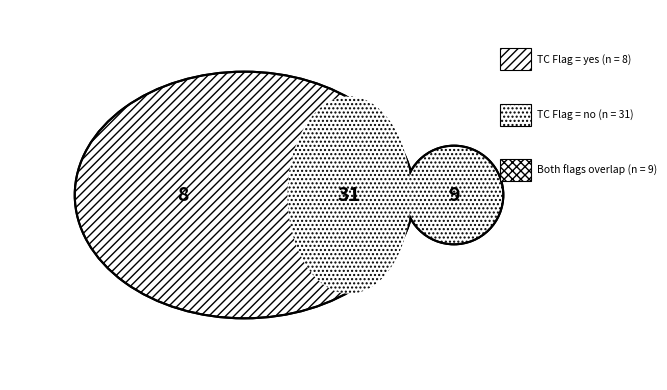

Combined, do no and yes account for over 50%?

Yes